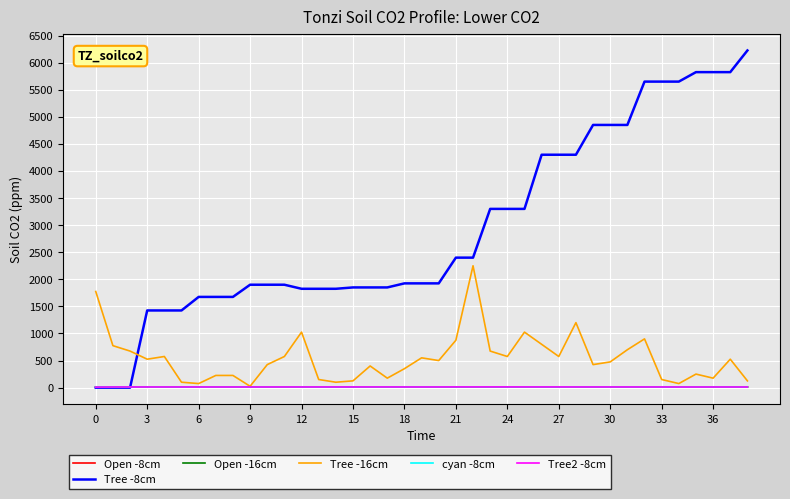

Which series has the largest range (max minus min)?

Tree -8cm